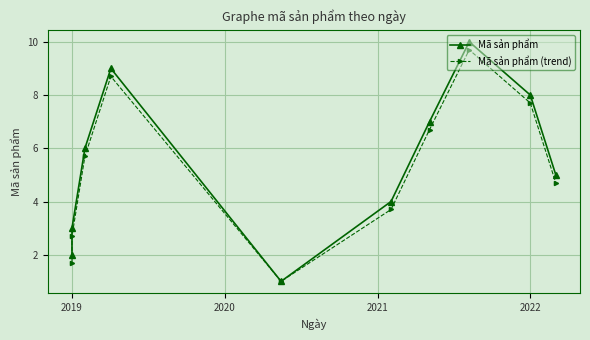

What are all the series names shown in the legend?

Mã sản phẩm, Mã sản phẩm (trend)